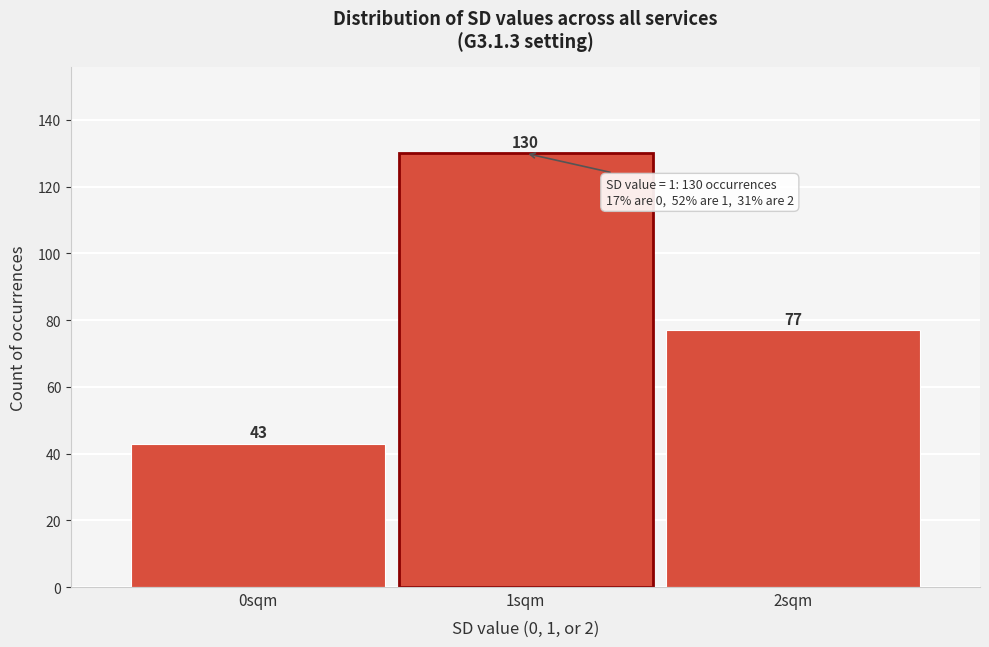

Reading left to right, list all the values displayed in this chart.

0sqm=43	1sqm=130	2sqm=77